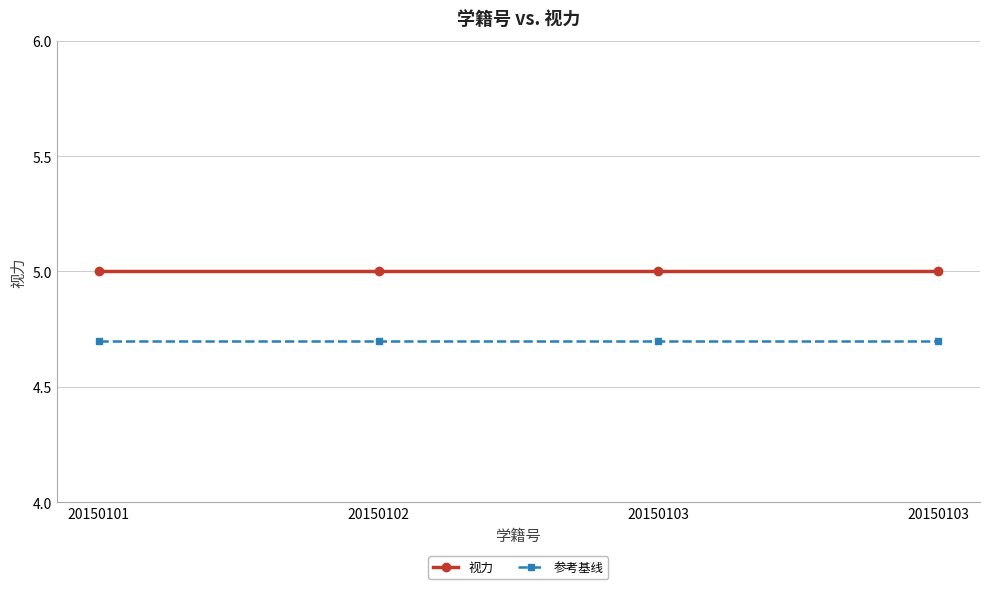

How many lines are shown in the chart?

2